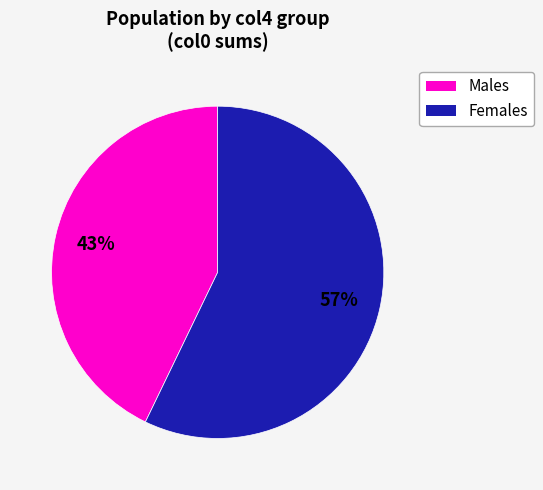

Does any single category account for the majority?

Yes